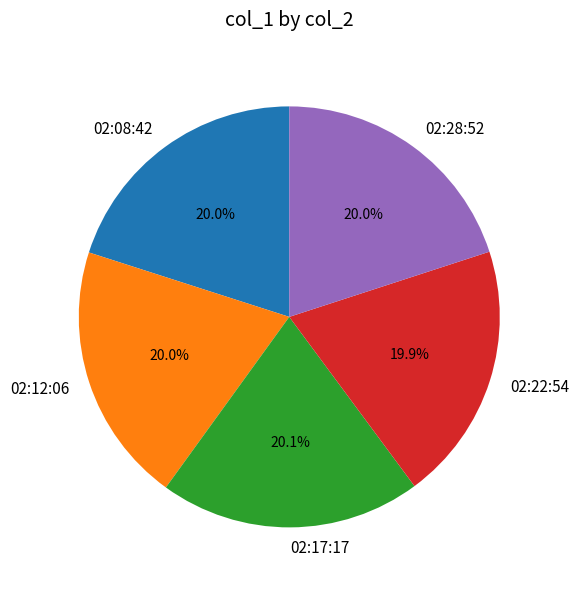

The 02:08:42 slice represents 10% of the pie. True or false?

False